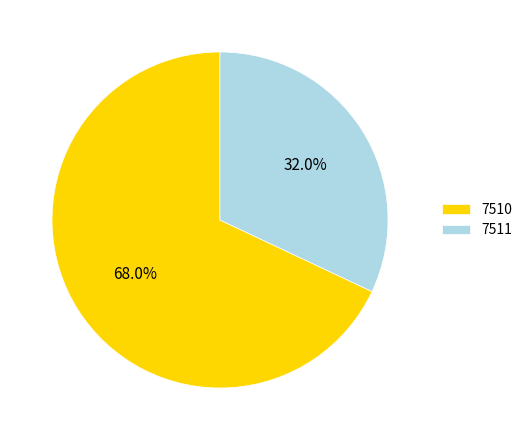

To the nearest percent, what is the average slice percentage?

50%